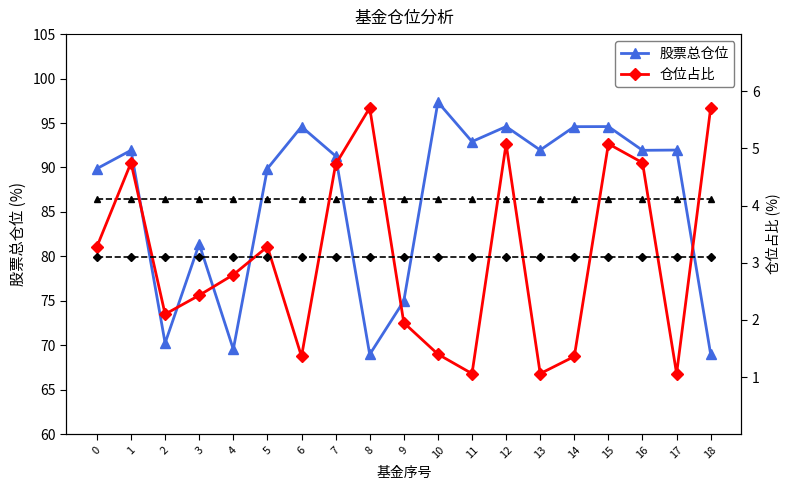

Reading left to right, transcribe all the data shown in this chart.

股票总仓位: 0=89.9	1=91.9	2=70.2	3=81.4	4=69.5	5=89.9	6=94.6	7=91.3	8=69.0	9=75.0	10=97.3	11=92.9	12=94.6	13=92.0	14=94.6	15=94.6	16=91.9	17=92.0	18=69.0
仓位占比: 0=81.1	1=90.5	2=73.5	3=75.6	4=77.9	5=81.1	6=68.7	7=90.3	8=96.7	9=72.5	10=69.0	11=66.8	12=92.7	13=66.8	14=68.7	15=92.7	16=90.5	17=66.8	18=96.7